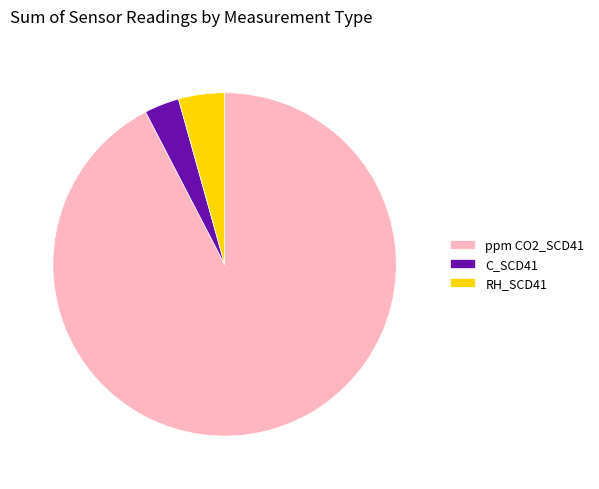

What is the largest slice in the pie chart?

ppm CO2_SCD41